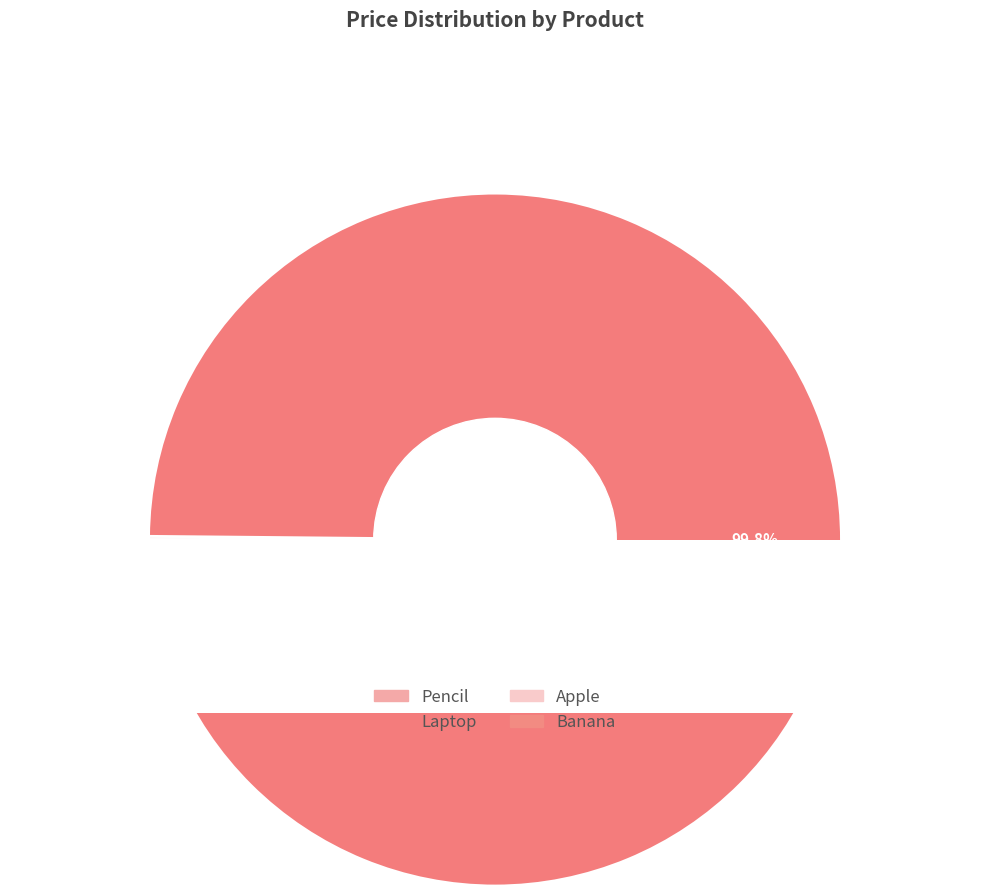

To the nearest percent, what is the average slice percentage?

25%